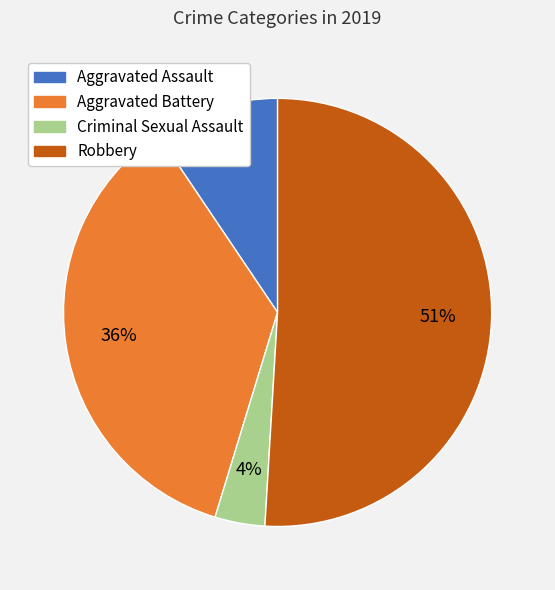

Is there a majority slice in this chart?

Yes